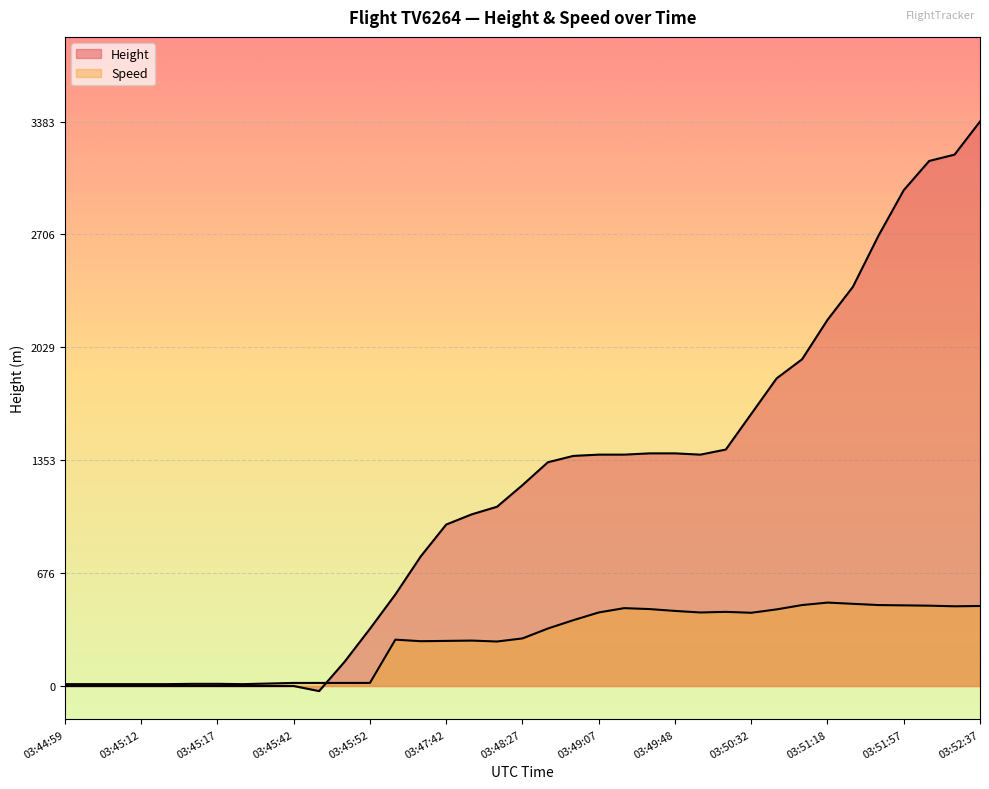

How many data points in Speed are less than 285?

18